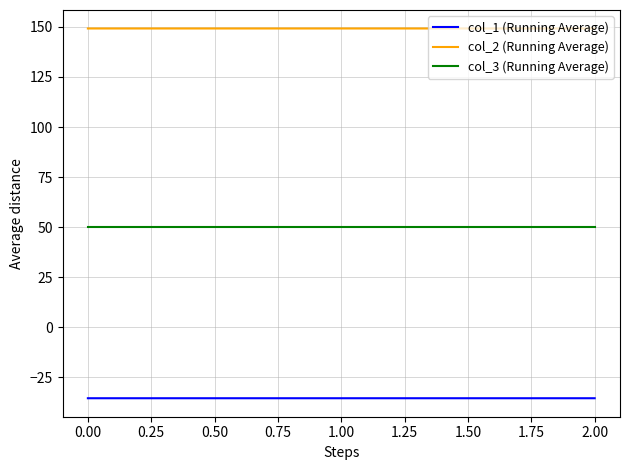

True or false: col_2 (Running Average) has a value of 30.3 at 0.00.

False